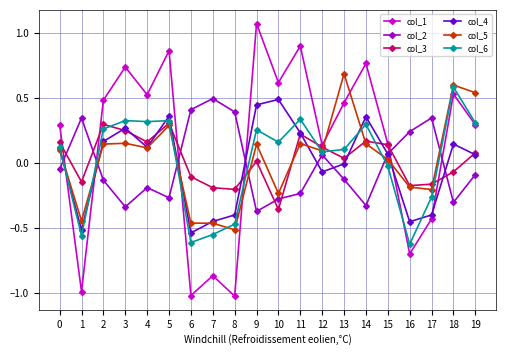

True or false: col_2 has a value of 0.1 at 1.

False